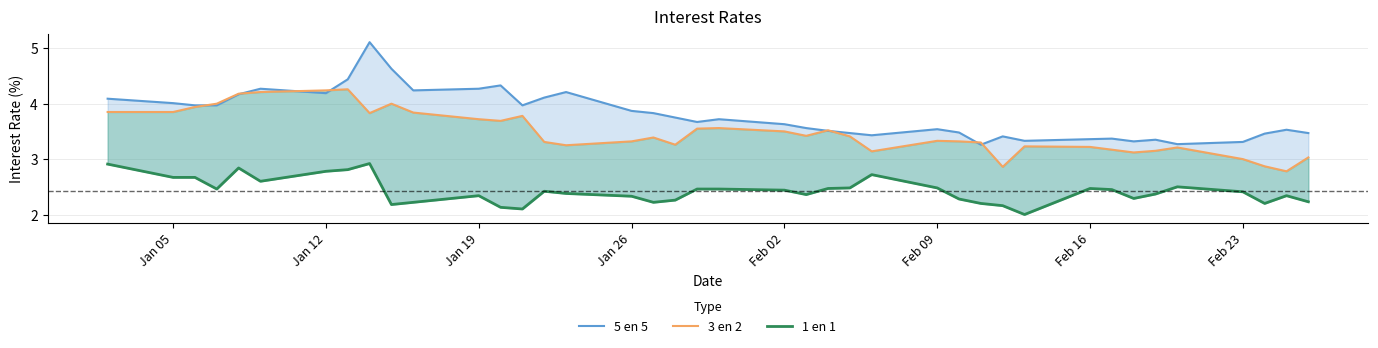

True or false: 5 en 5 has more than 2 points higher than both neighbors.

True